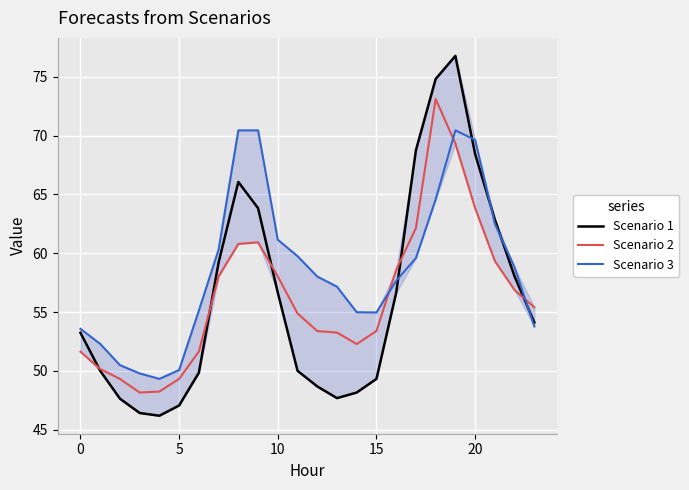

What is the sum of all Scenario 3 values?

1404.9